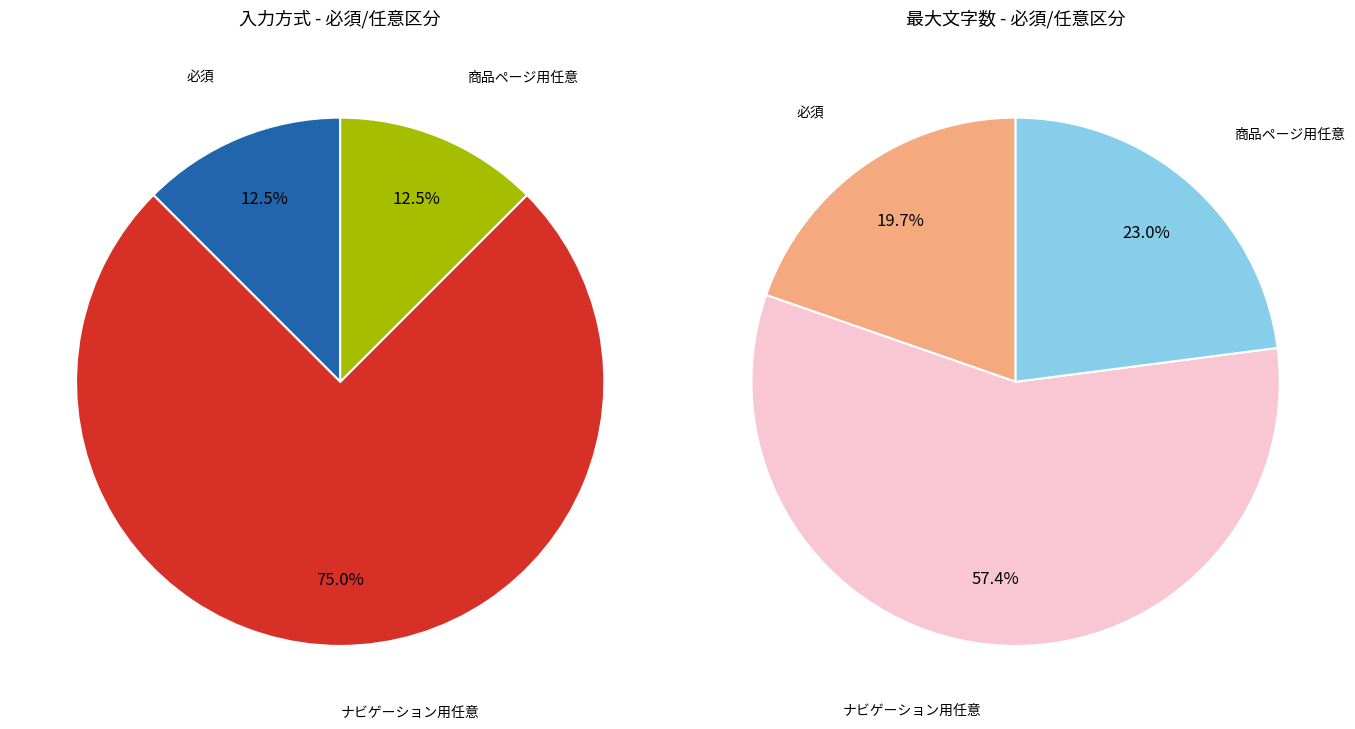

Is 必須 the majority of the pie?

No